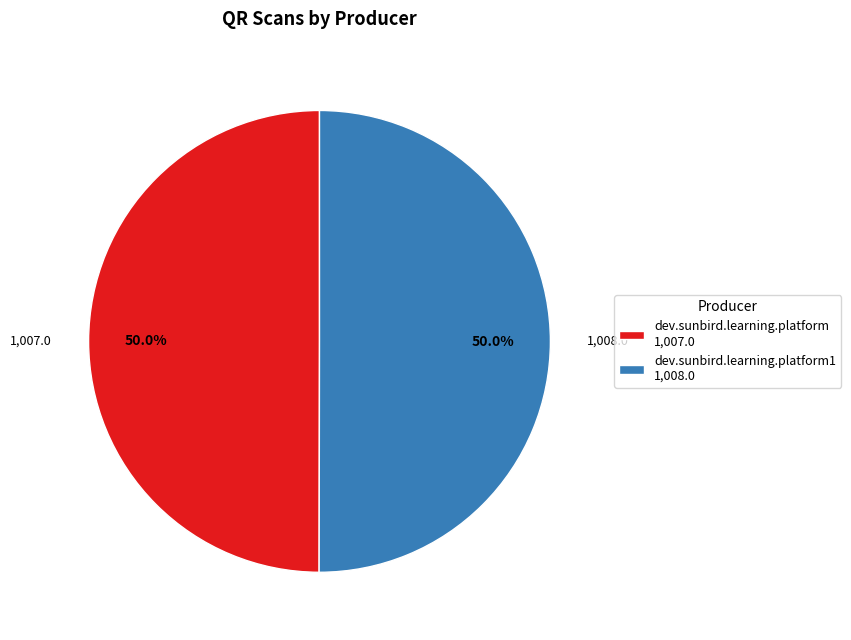

What portion of the pie excludes dev.sunbird.learning.platform1 1,008.0?

50.0%